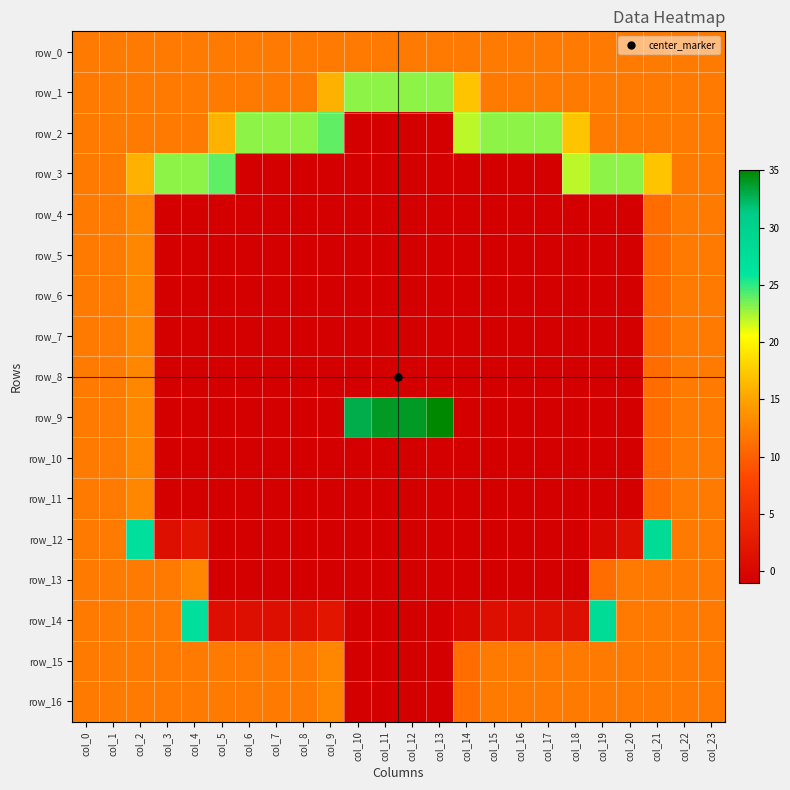

Reading left to right, transcribe all the data shown in this chart.

row_0: 12	12	12	12	12	12	12	12	12	12	12	12	12	12	12	12	12	12	12	12	12	12	12	12
row_1: 12	12	12	12	12	12	12	12	12	16	23	23	23	23	17	12	12	12	12	12	12	12	12	12
row_2: 12	12	12	12	12	16	23	23	23	24	-1	-1	-1	-1	22	23	23	23	17	12	12	12	12	12
row_3: 12	12	16	23	23	24	-1	-1	-1	-1	-1	-1	-1	-1	-1	-1	-1	-1	22	23	23	17	12	12
row_4: 12	12	13	-1	-1	-1	-1	-1	-1	-1	-1	-1	-1	-1	-1	-1	-1	-1	-1	-1	-1	11	12	12
row_5: 12	12	13	-1	-1	-1	-1	-1	-1	-1	-1	-1	-1	-1	-1	-1	-1	-1	-1	-1	-1	11	12	12
row_6: 12	12	13	-1	-1	-1	-1	-1	-1	-1	-1	-1	-1	-1	-1	-1	-1	-1	-1	-1	-1	11	12	12
row_7: 12	12	13	-1	-1	-1	-1	-1	-1	-1	-1	-1	-1	-1	-1	-1	-1	-1	-1	-1	-1	11	12	12
row_8: 12	12	13	-1	-1	-1	-1	-1	-1	-1	-1	-1	-1	-1	-1	-1	-1	-1	-1	-1	-1	11	12	12
row_9: 12	12	13	-1	-1	-1	-1	-1	-1	-1	33	34	34	35	-1	-1	-1	-1	-1	-1	-1	11	12	12
row_10: 12	12	13	-1	-1	-1	-1	-1	-1	-1	-1	-1	-1	-1	-1	-1	-1	-1	-1	-1	-1	11	12	12
row_11: 12	12	13	-1	-1	-1	-1	-1	-1	-1	-1	-1	-1	-1	-1	-1	-1	-1	-1	-1	-1	11	12	12
row_12: 12	12	27	1	2	-1	-1	-1	-1	-1	-1	-1	-1	-1	-1	-1	-1	-1	-1	0	1	28	12	12
row_13: 12	12	12	12	13	-1	-1	-1	-1	-1	-1	-1	-1	-1	-1	-1	-1	-1	-1	11	12	12	12	12
row_14: 12	12	12	12	27	1	1	1	1	2	-1	-1	-1	-1	0	1	1	1	1	28	12	12	12	12
row_15: 12	12	12	12	12	12	12	12	12	13	-1	-1	-1	-1	11	12	12	12	12	12	12	12	12	12
row_16: 12	12	12	12	12	12	12	12	12	13	-1	-1	-1	-1	11	12	12	12	12	12	12	12	12	12